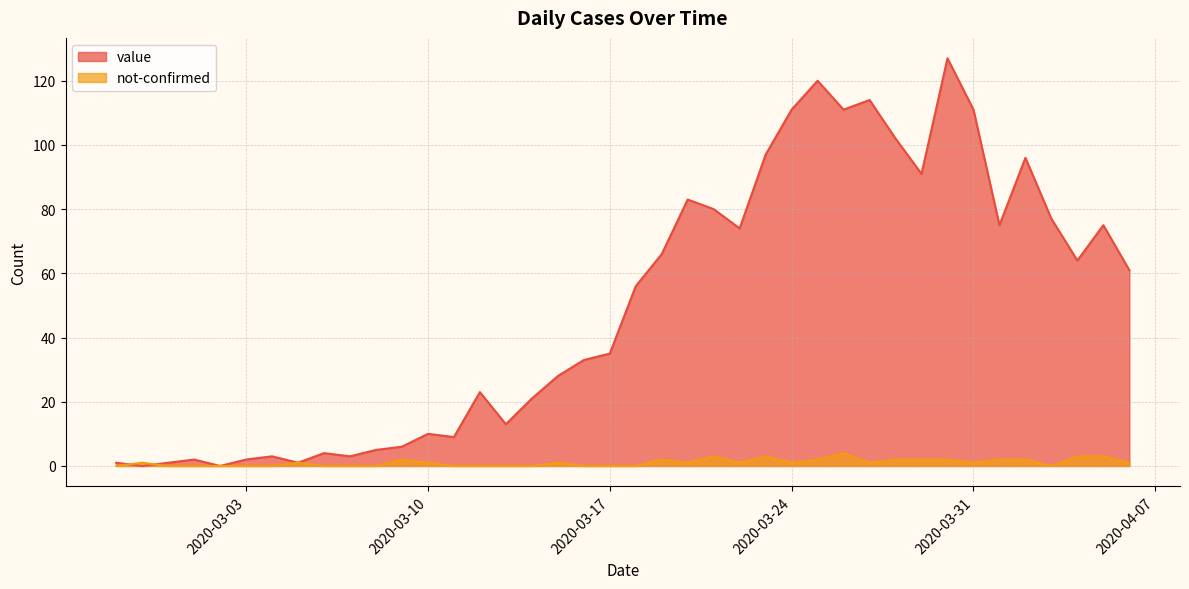

What is the sum of the not-confirmed values at 2020-04-01 and 2020-02-27?

2